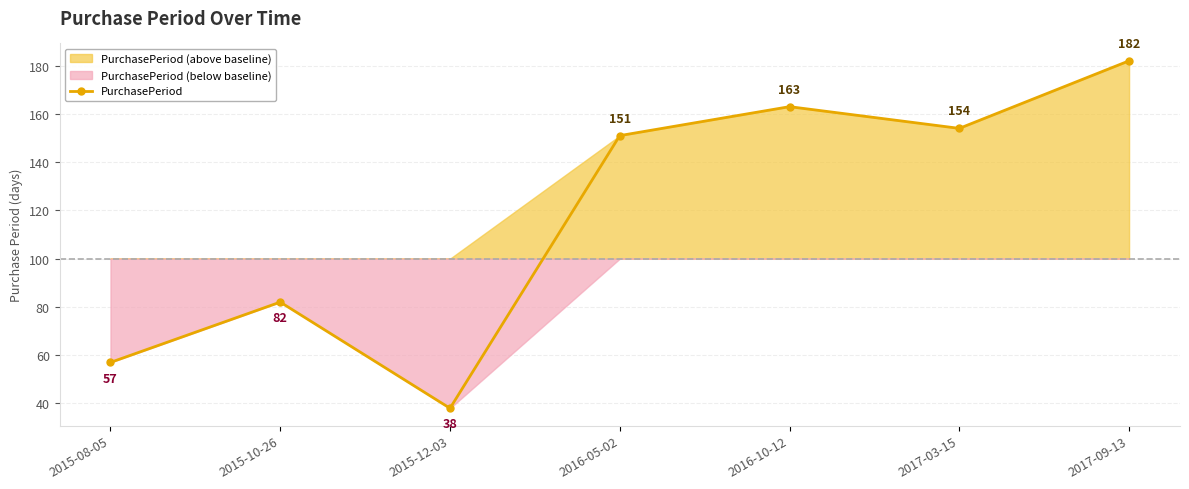

Reading left to right, extract all data points from this chart.

57	82	38	151	163	154	182